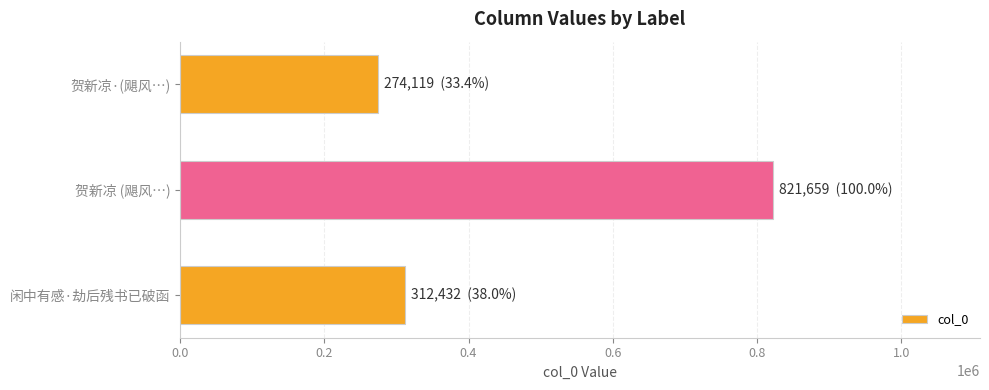

Is it true that the value at 贺新凉 (飓风…) is 821659?

True